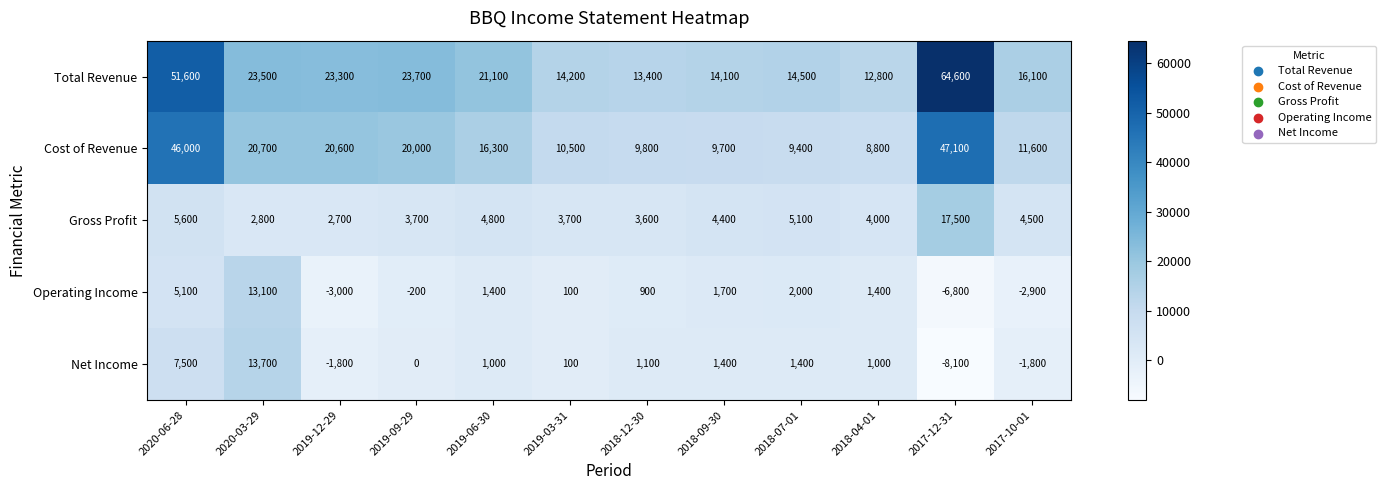

The value of Cost of Revenue at 2018-09-30 is 16774. True or false?

False